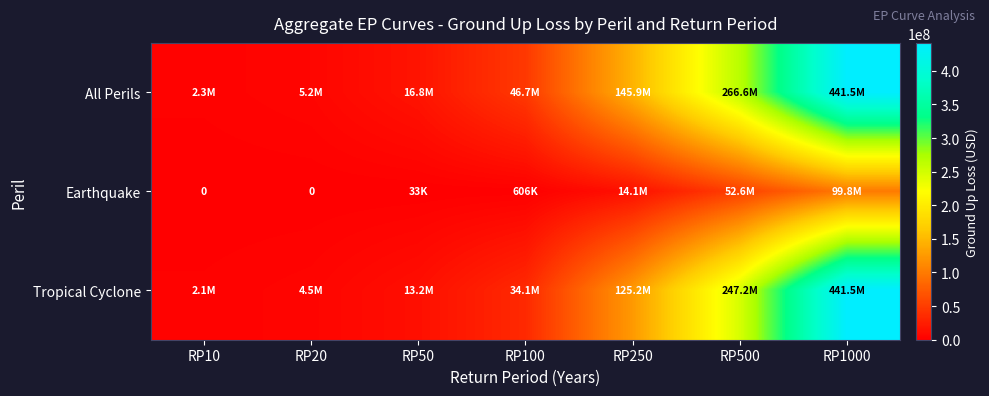

How many data points in Tropical Cyclone are less than 34081279?

3